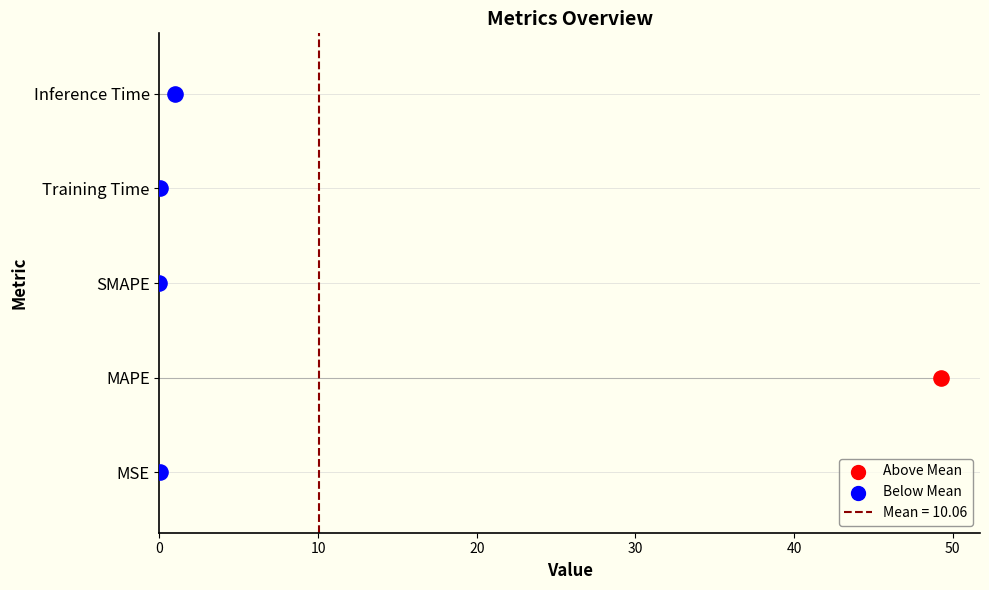

What is the change in value from MSE to Inference Time?

+1.0